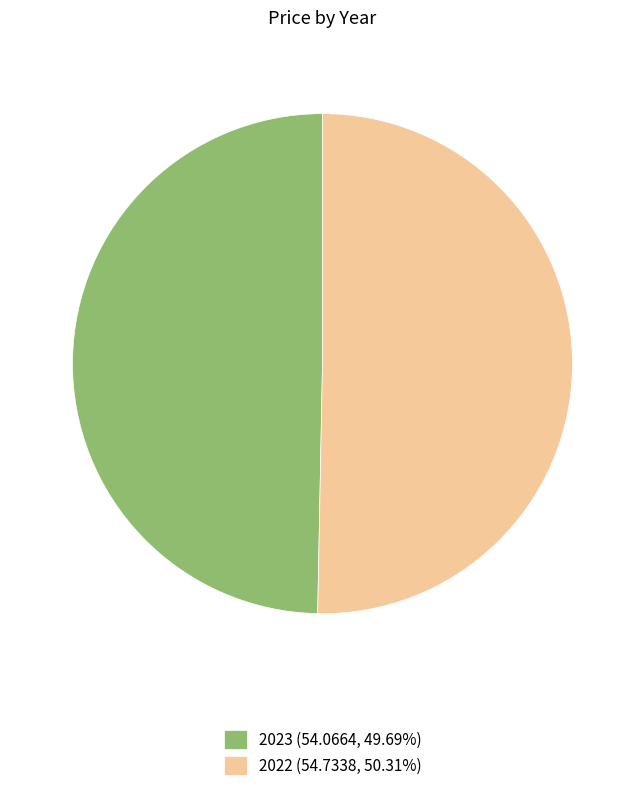

Does 2022 represent more than half of the total?

Yes